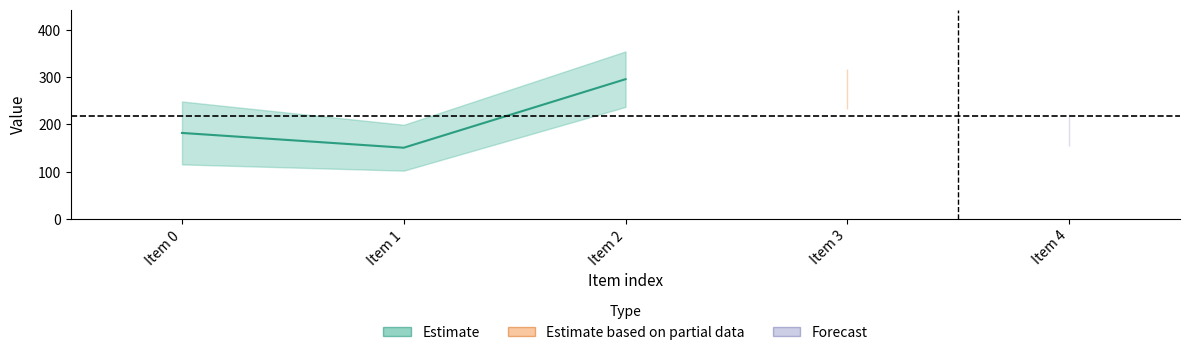

The value of label at 0 is 1.8. True or false?

False